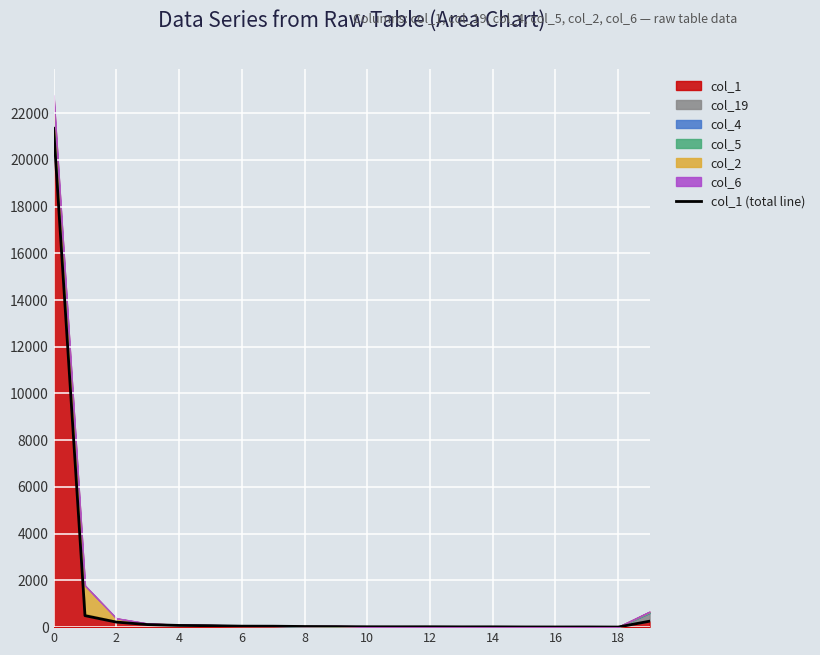

The chart shows a value of 29 at 10. True or false?

False